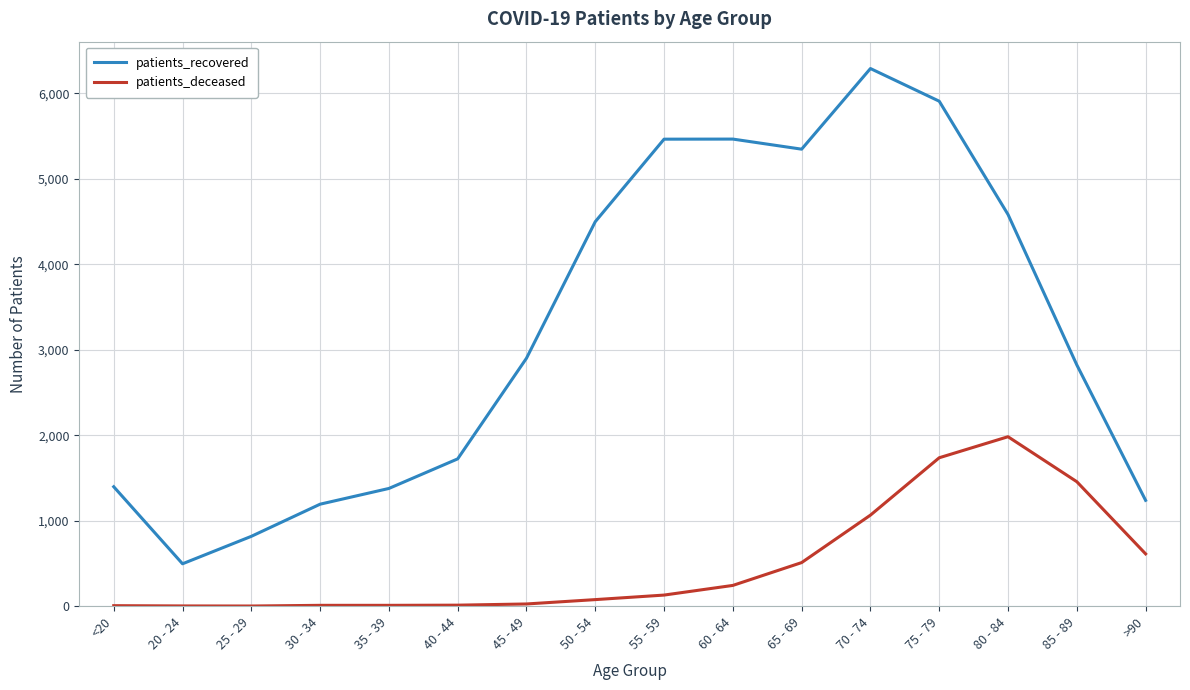

How many series are shown in this chart?

2